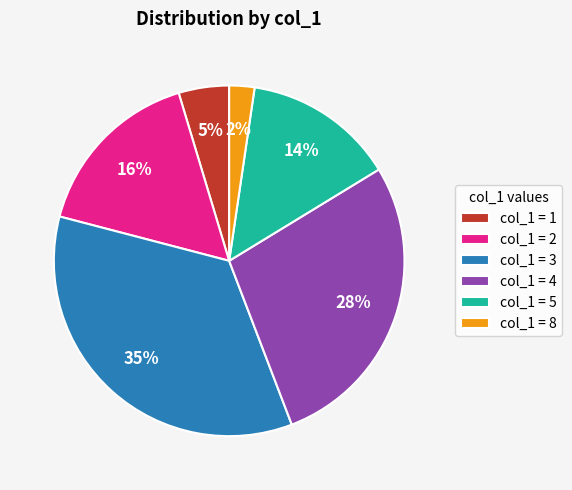

How many segments does this pie chart have?

6